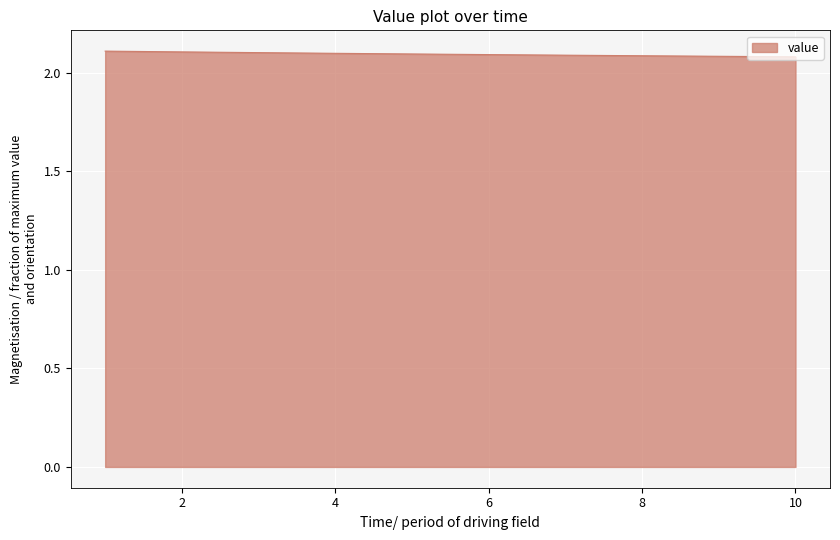

What is the greatest value displayed?

2.1